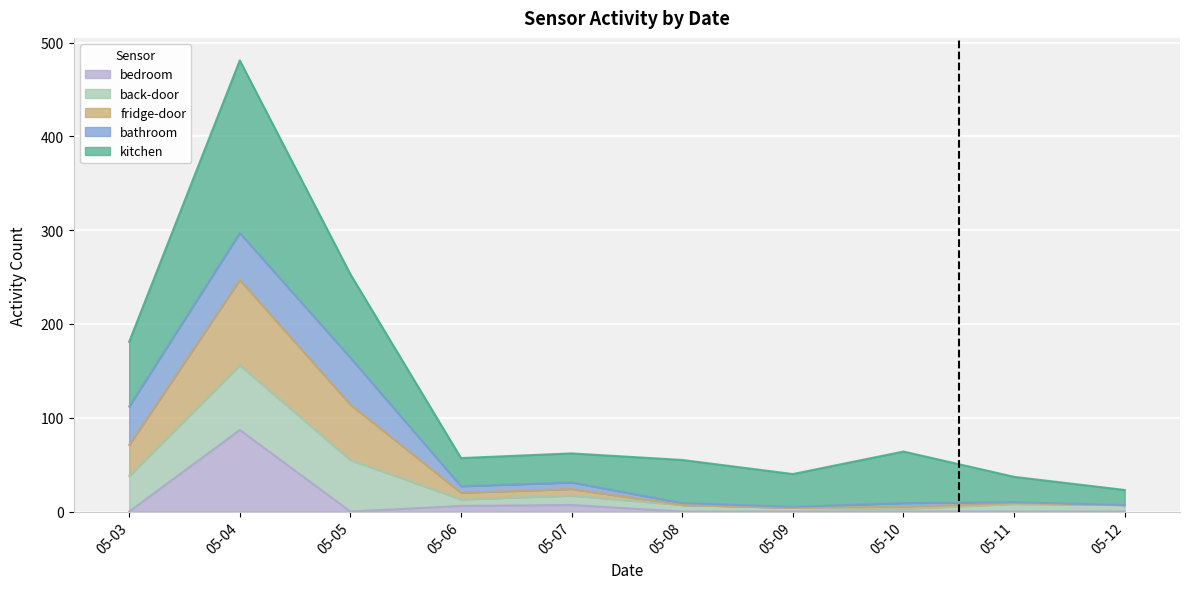

Between 05-03 and 05-07, which series saw the biggest shift?

kitchen